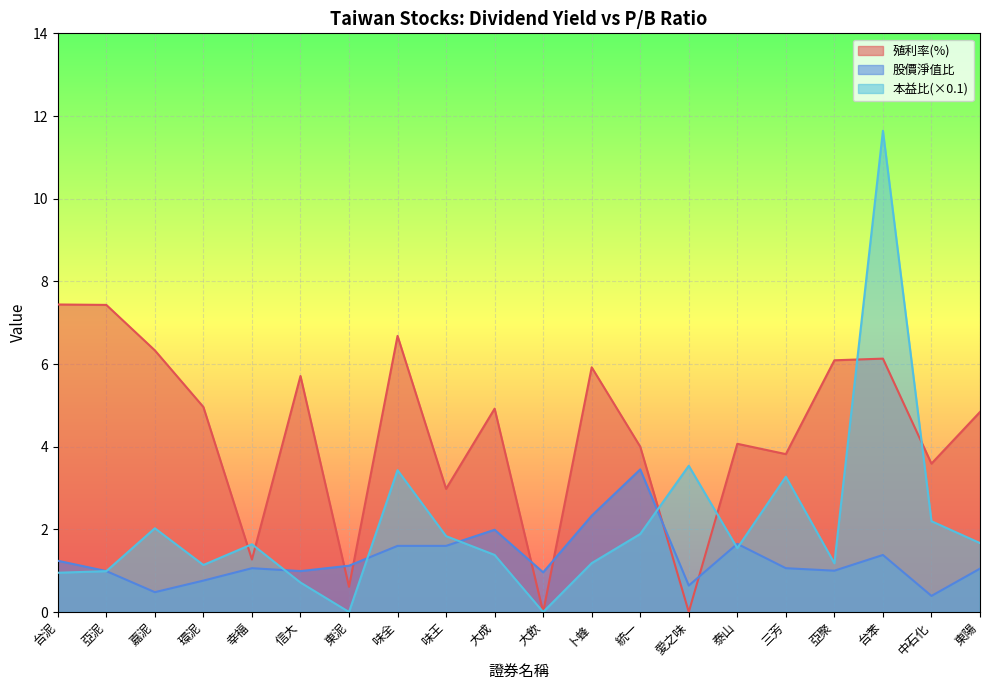

Reading left to right, transcribe all the data shown in this chart.

殖利率(%): 7.4	7.4	6.3	5.0	1.3	5.7	0.6	6.7	3.0	4.9	0.0	5.9	4.0	0.0	4.1	3.8	6.1	6.1	3.6	4.8
股價淨值比: 1.2	1.0	0.5	0.8	1.1	1.0	1.1	1.6	1.6	2.0	1.0	2.3	3.5	0.6	1.6	1.1	1.0	1.4	0.4	1.1
本益比(×0.1): 0.9	1.0	2.0	1.1	1.6	0.7	0.0	3.4	1.8	1.4	0.0	1.2	1.9	3.5	1.5	3.3	1.2	11.6	2.2	1.7